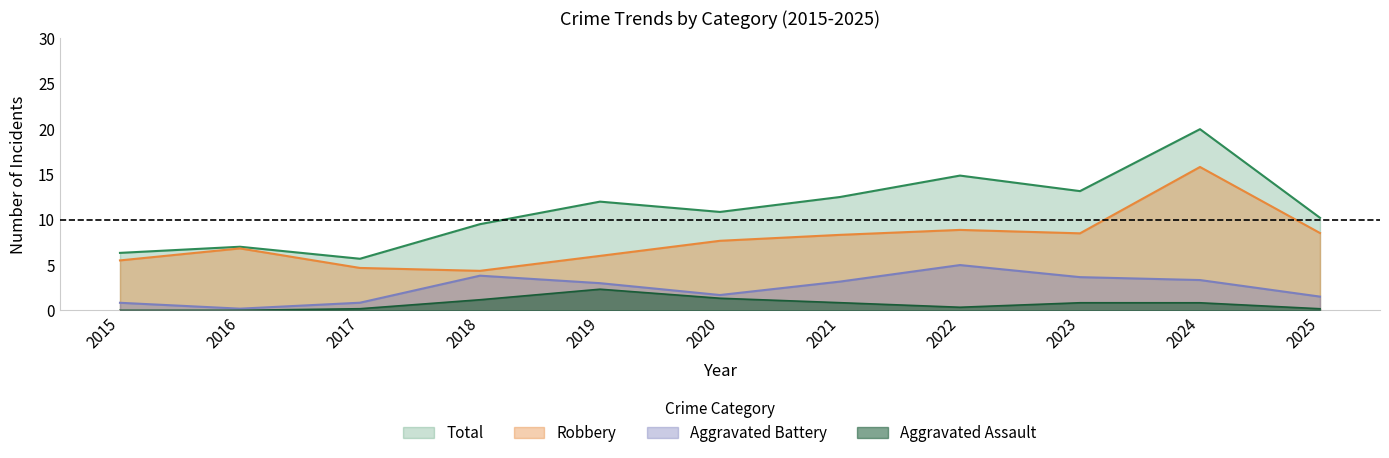

Between 2015 and 2024, which series saw the biggest shift?

Total